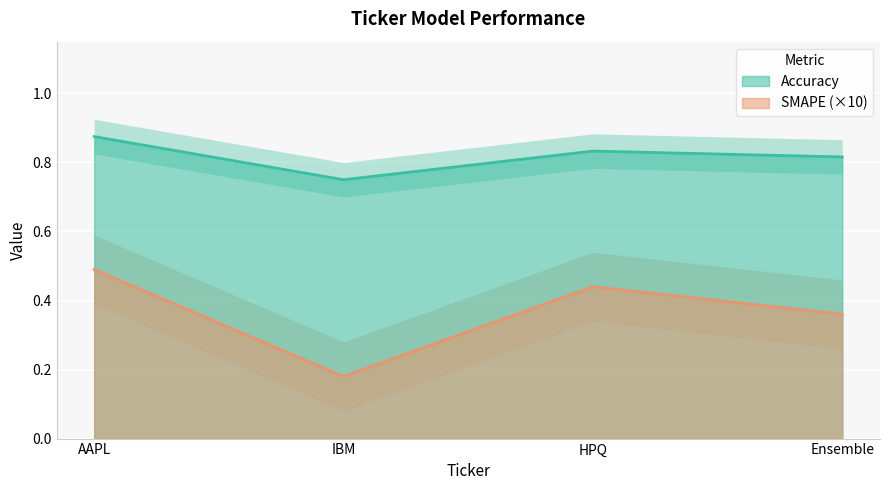

At how many categories does at least one series exceed 0?

4